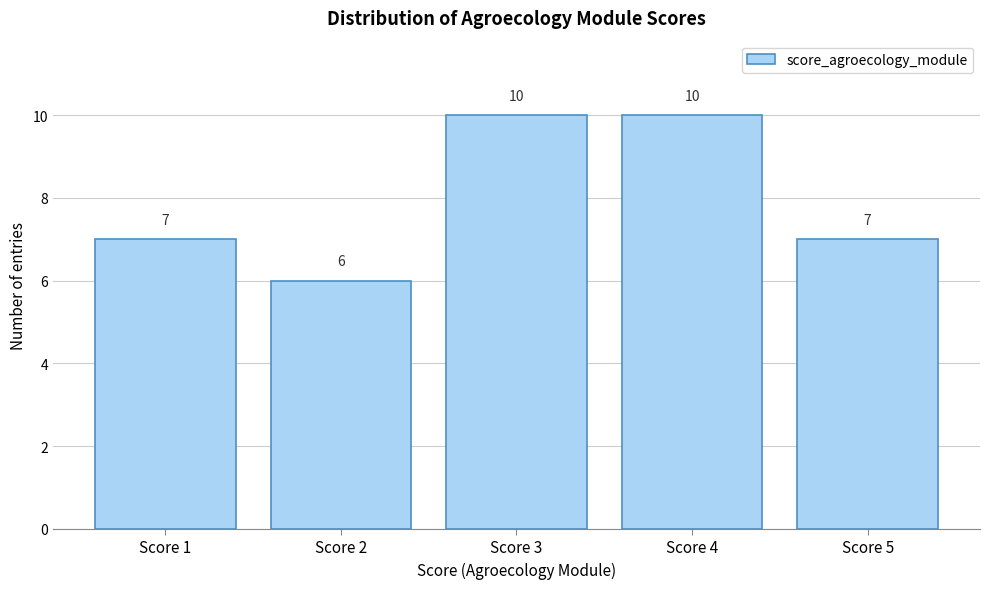

Reading left to right, extract all data points from this chart.

Score 1=7	Score 2=6	Score 3=10	Score 4=10	Score 5=7